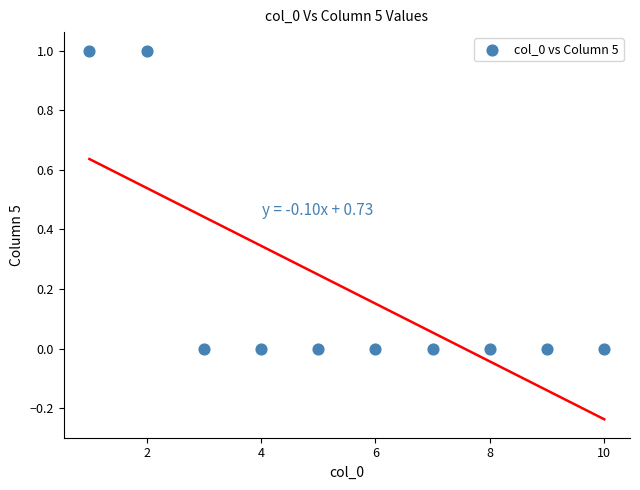

What is the range of X values (max minus min)?

9